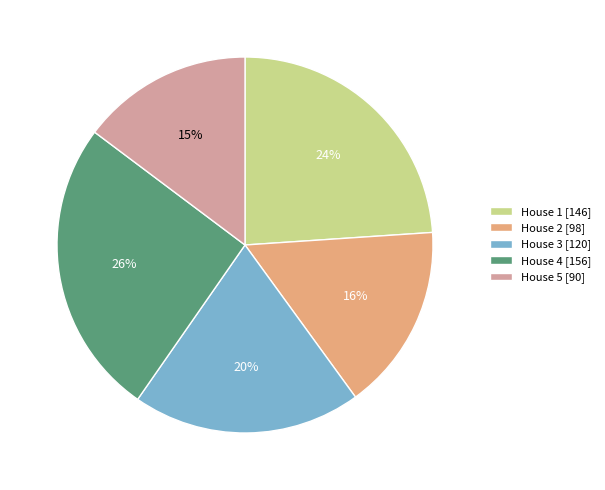

How many segments does this pie chart have?

5